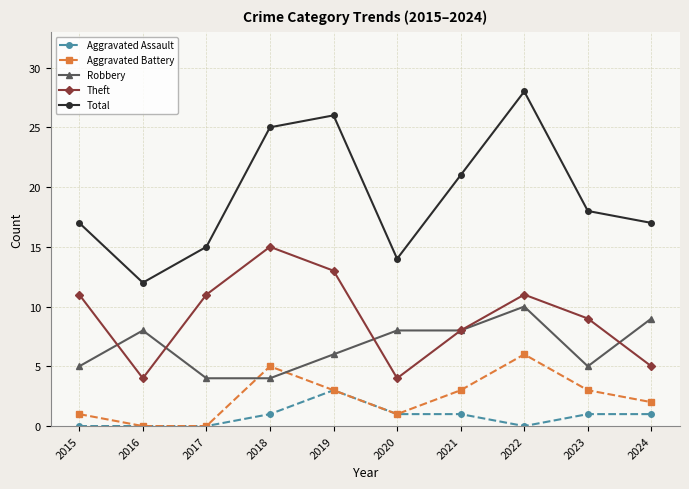

Between which two adjacent categories do Theft and Robbery first intersect?

2015 and 2016